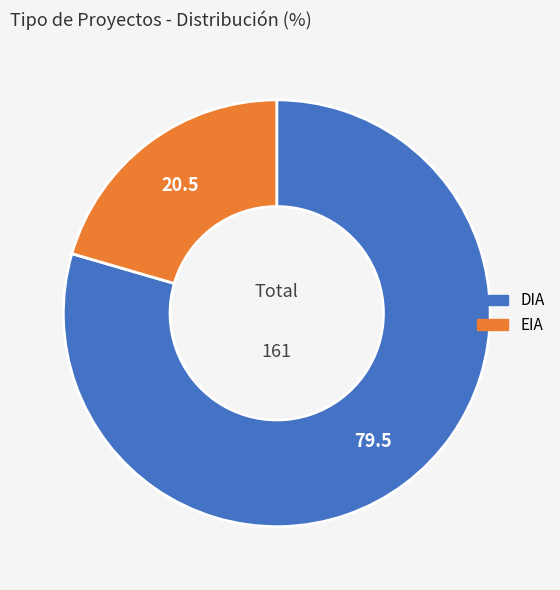

Approximately how many times larger is the value at EIA compared to DIA?

0.3